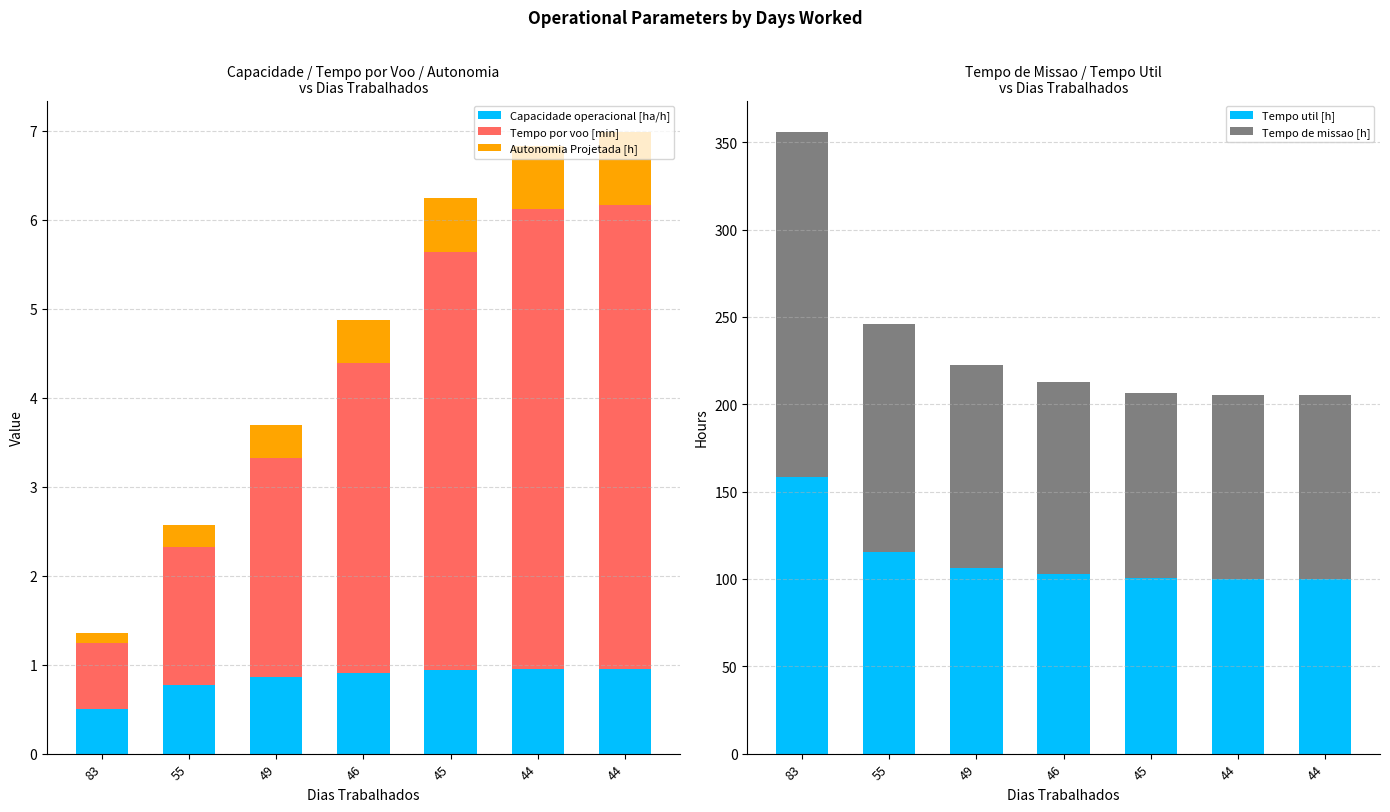

What is the difference between the highest and lowest values at 46?

109.5